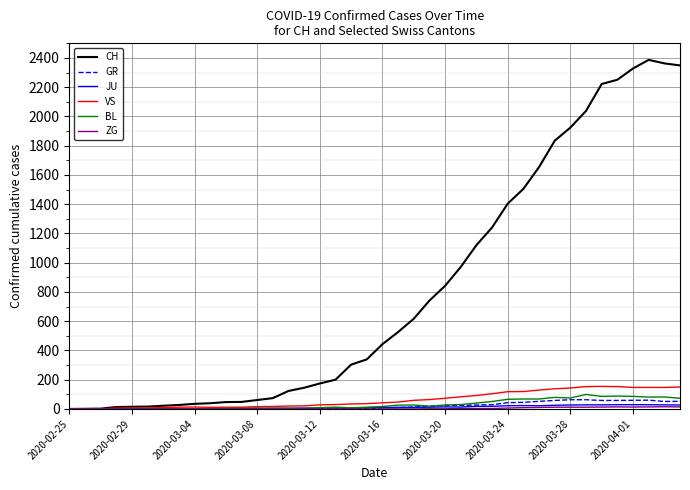

Which series has the largest range (max minus min)?

CH